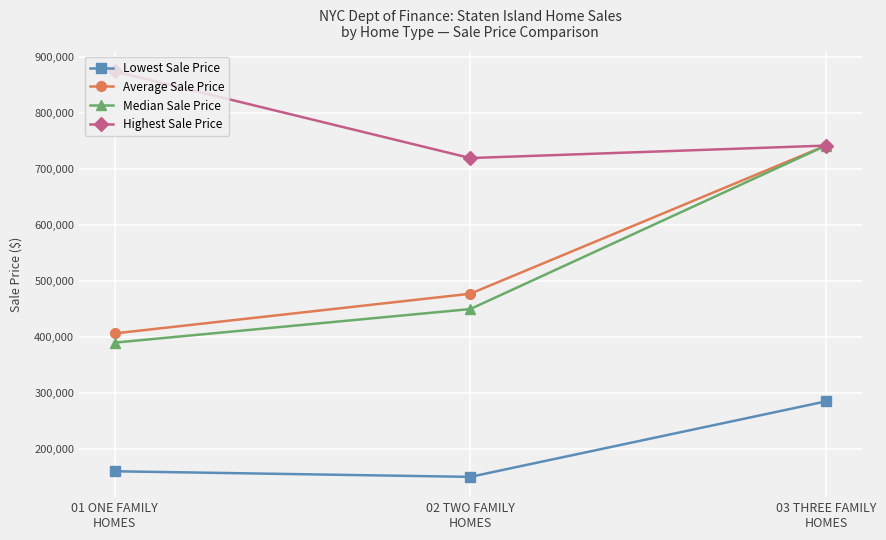

What are all the series names shown in the legend?

Lowest Sale Price, Average Sale Price, Median Sale Price, Highest Sale Price